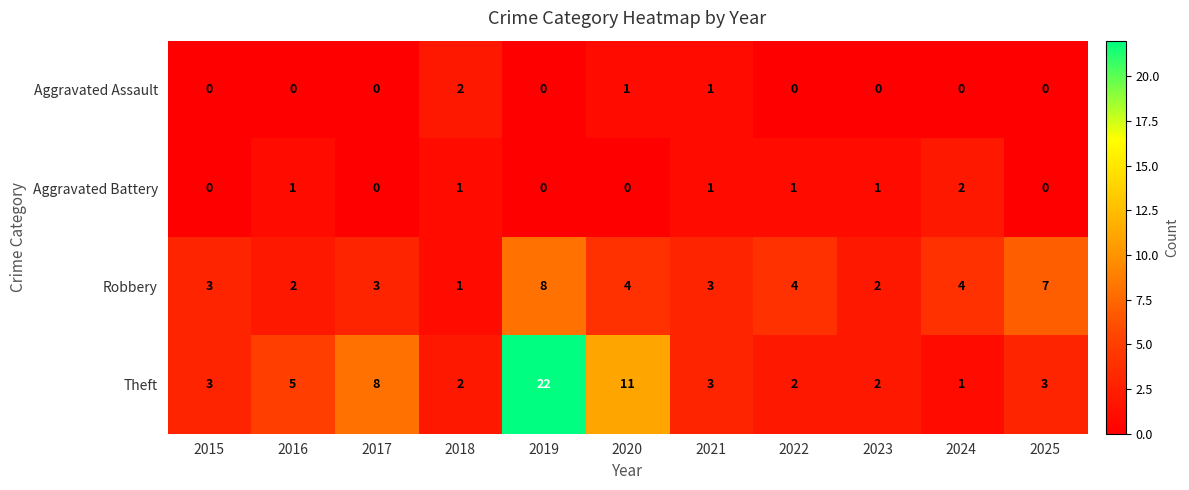

Which series has the largest total across all categories?

Theft